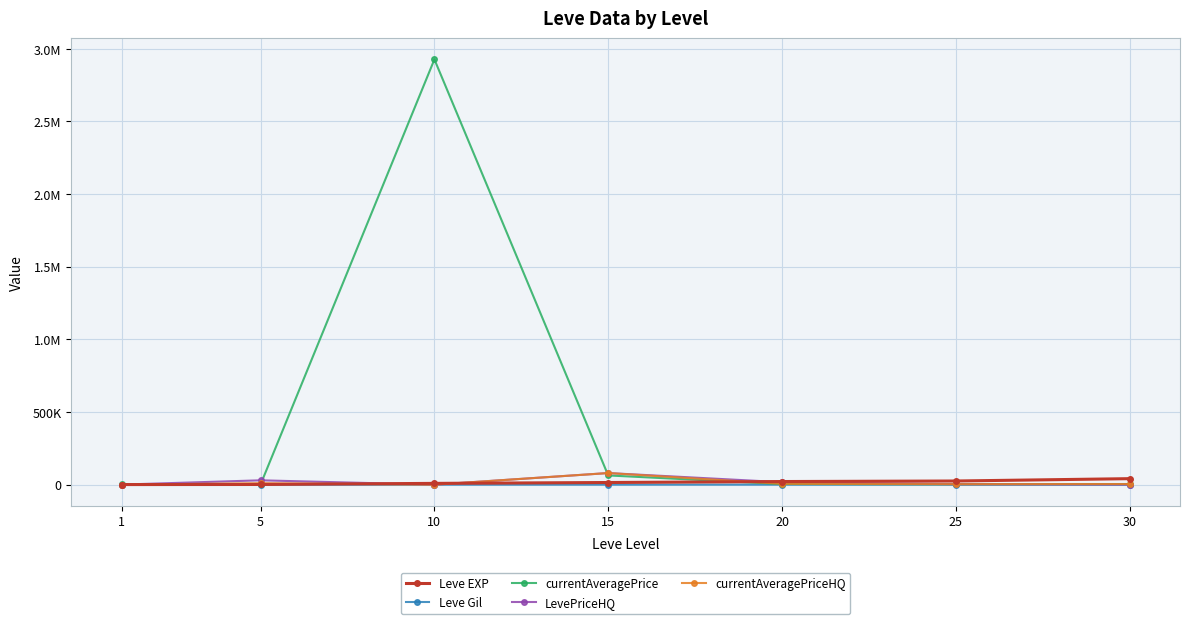

Does the chart have visible grid lines?

Yes